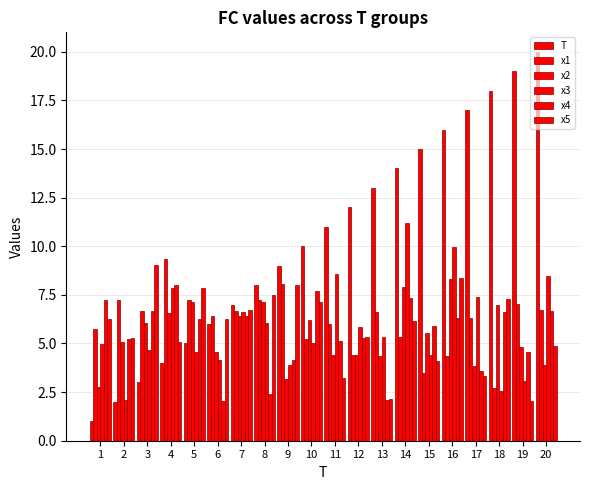

Does the chart contain any negative values?

No